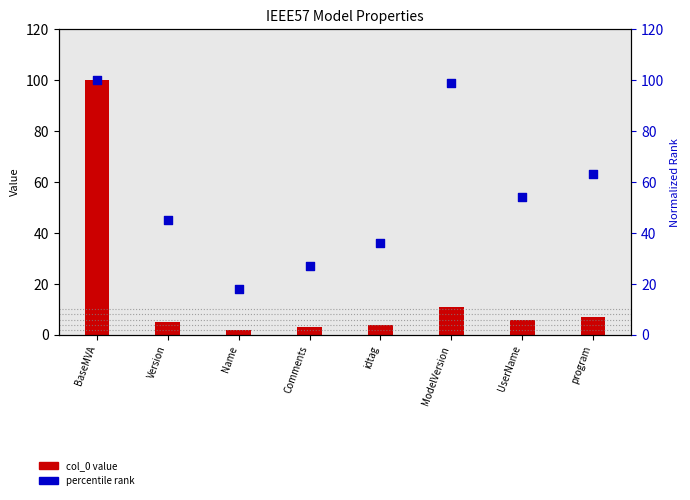

Which series has the widest spread of Y values?

col_0 value